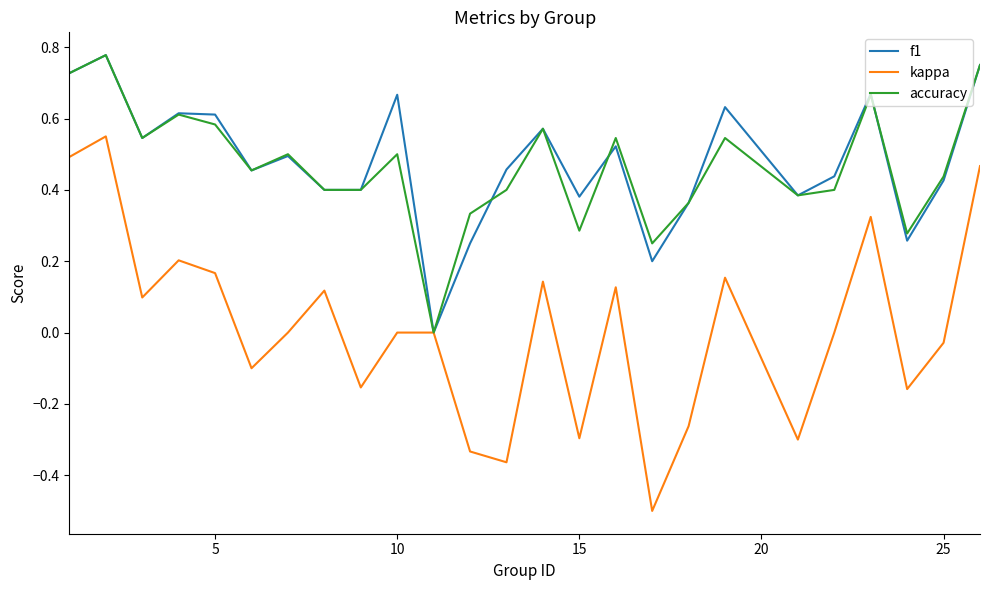

How many lines are shown in the chart?

3